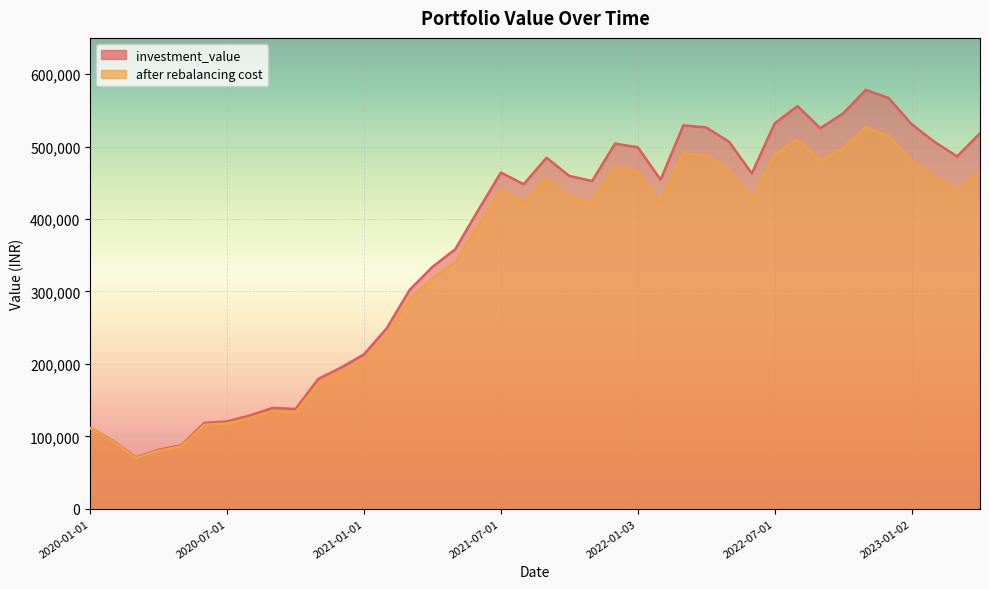

Count the number of data series in this chart.

2